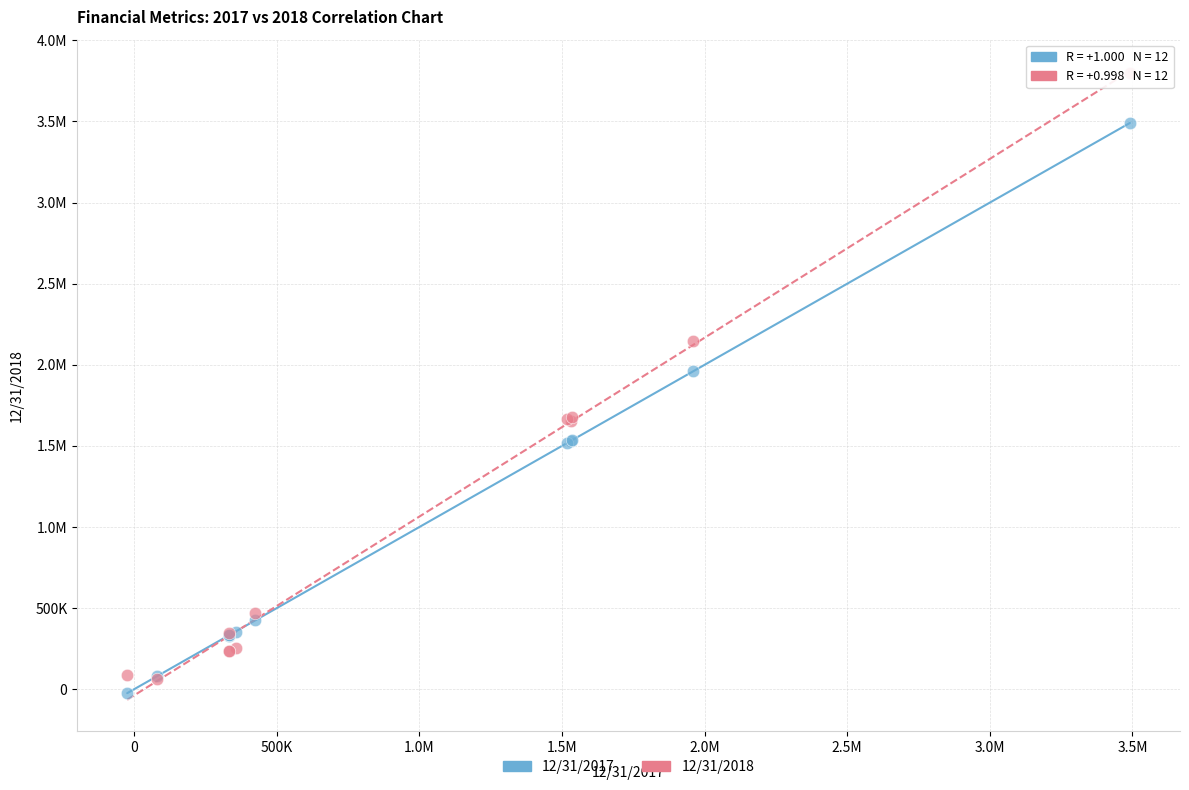

What are all the series names shown in the legend?

12/31/2017, 12/31/2018